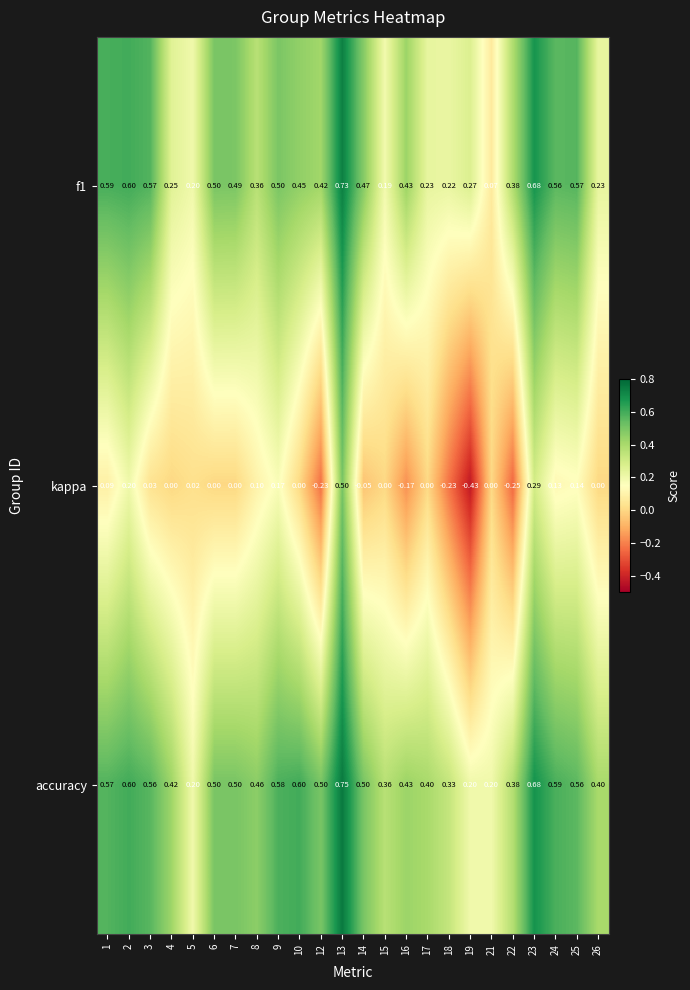

Is the value of kappa at 9 greater than the value of f1 at 21?

Yes